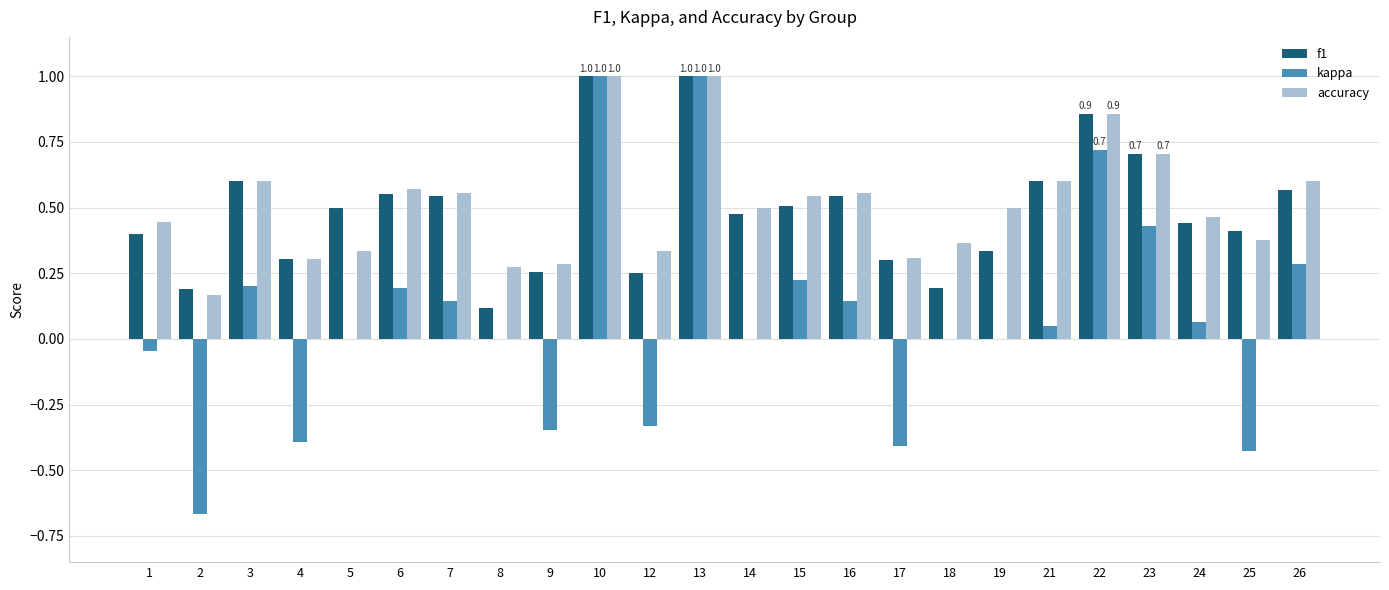

How many groups of bars are there?

24